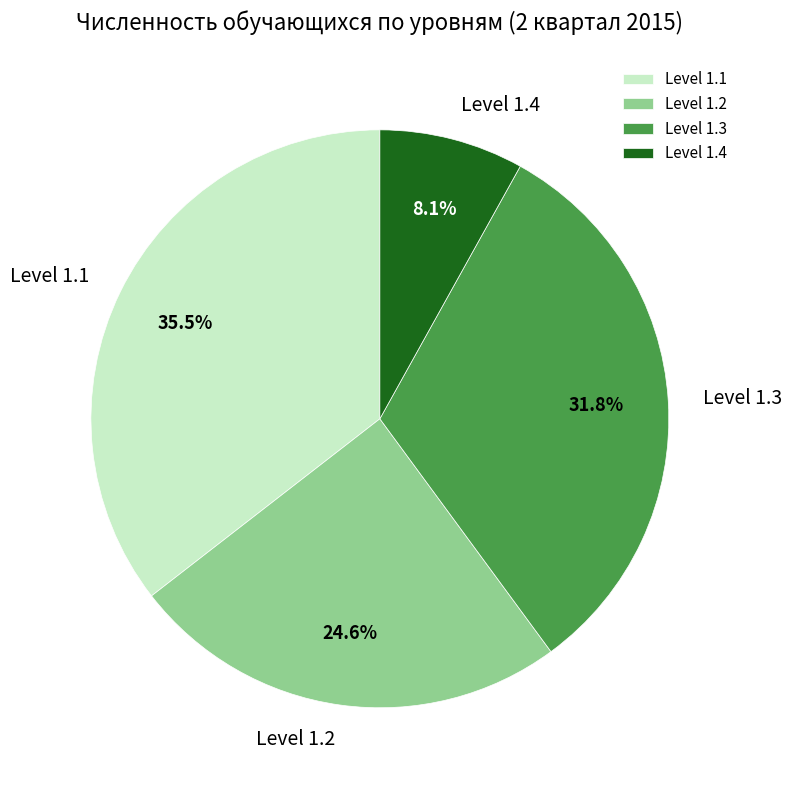

Between Level 1.2 and Level 1.1, which is larger?

Level 1.1